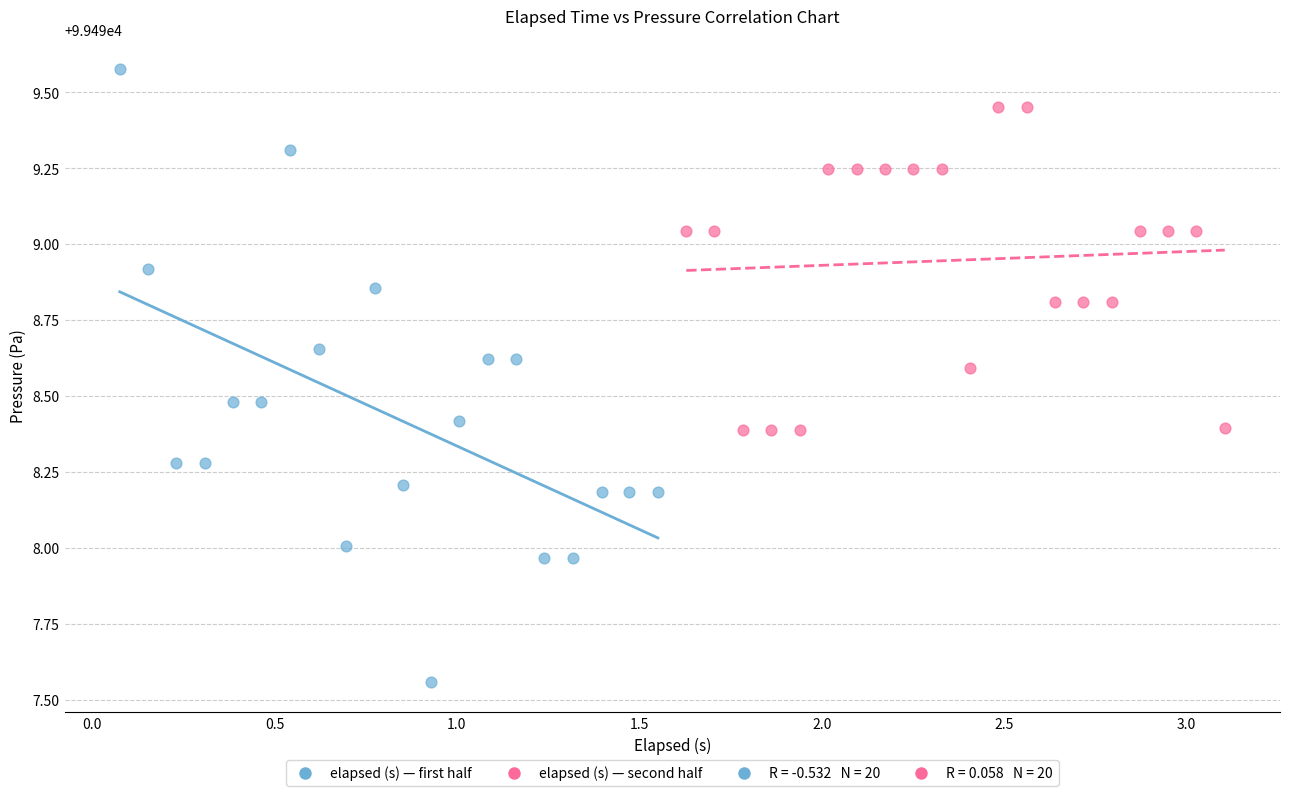

Which series contains the highest Y value?

elapsed (s) — first half